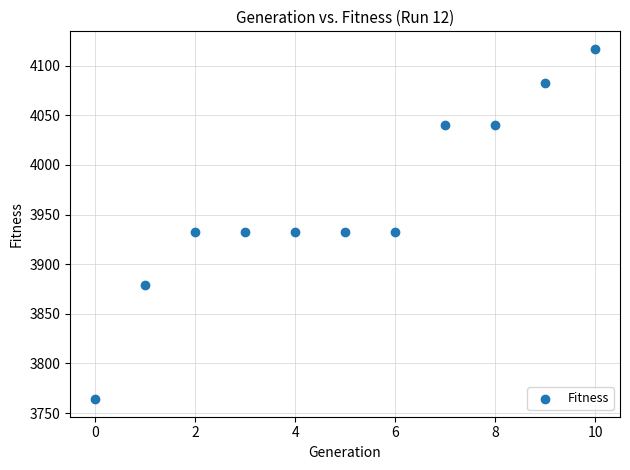

What is the average Y value?

3962